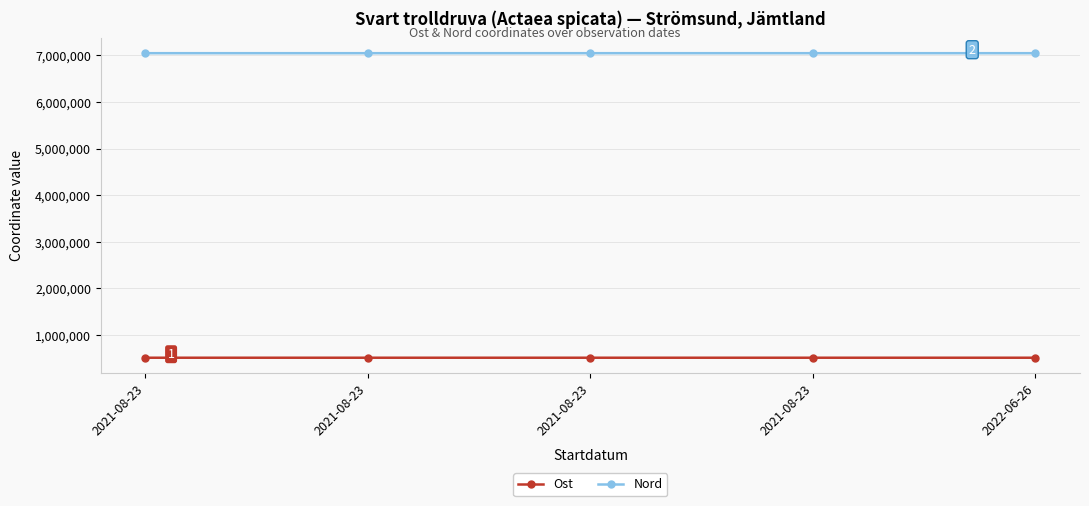

Where is the first local minimum for Ost?

2021-08-23